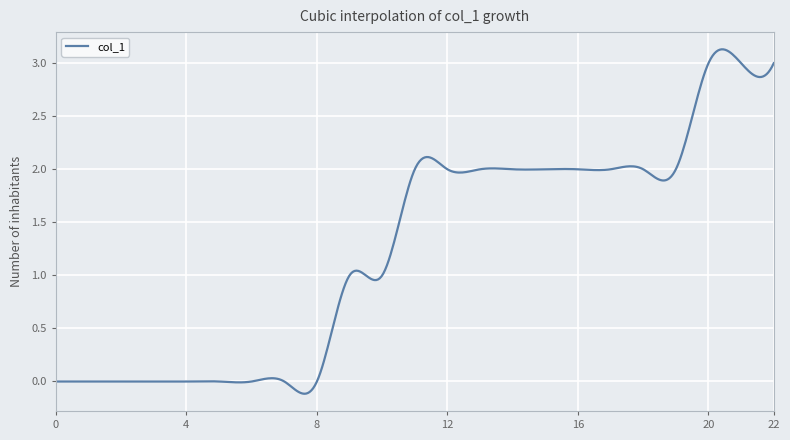

True or false: the data has more than 1 interior local peaks.

True